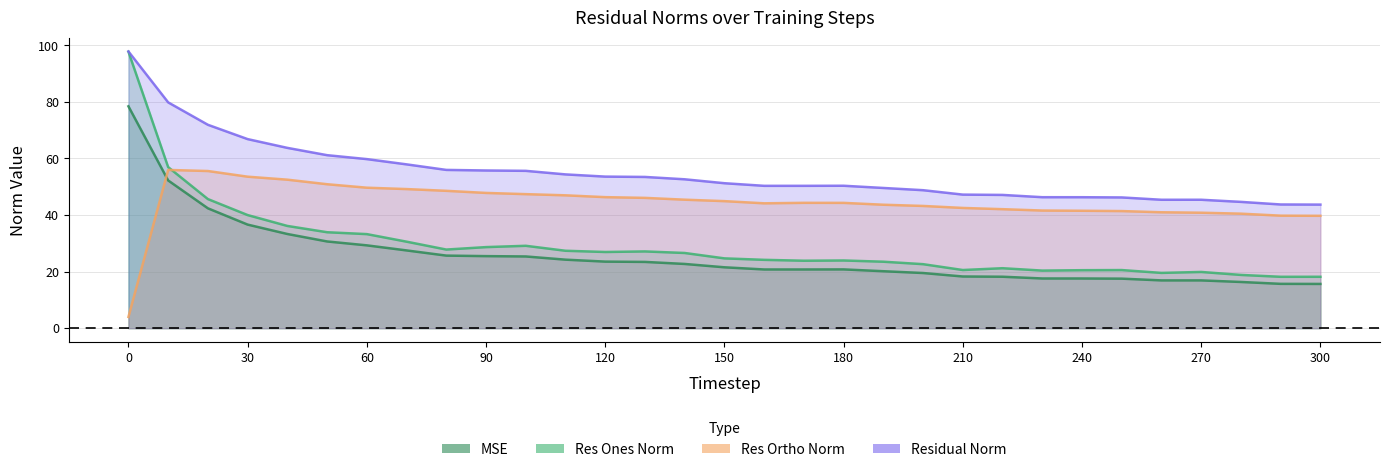

True or false: mse and residual_norm cross at least once.

False